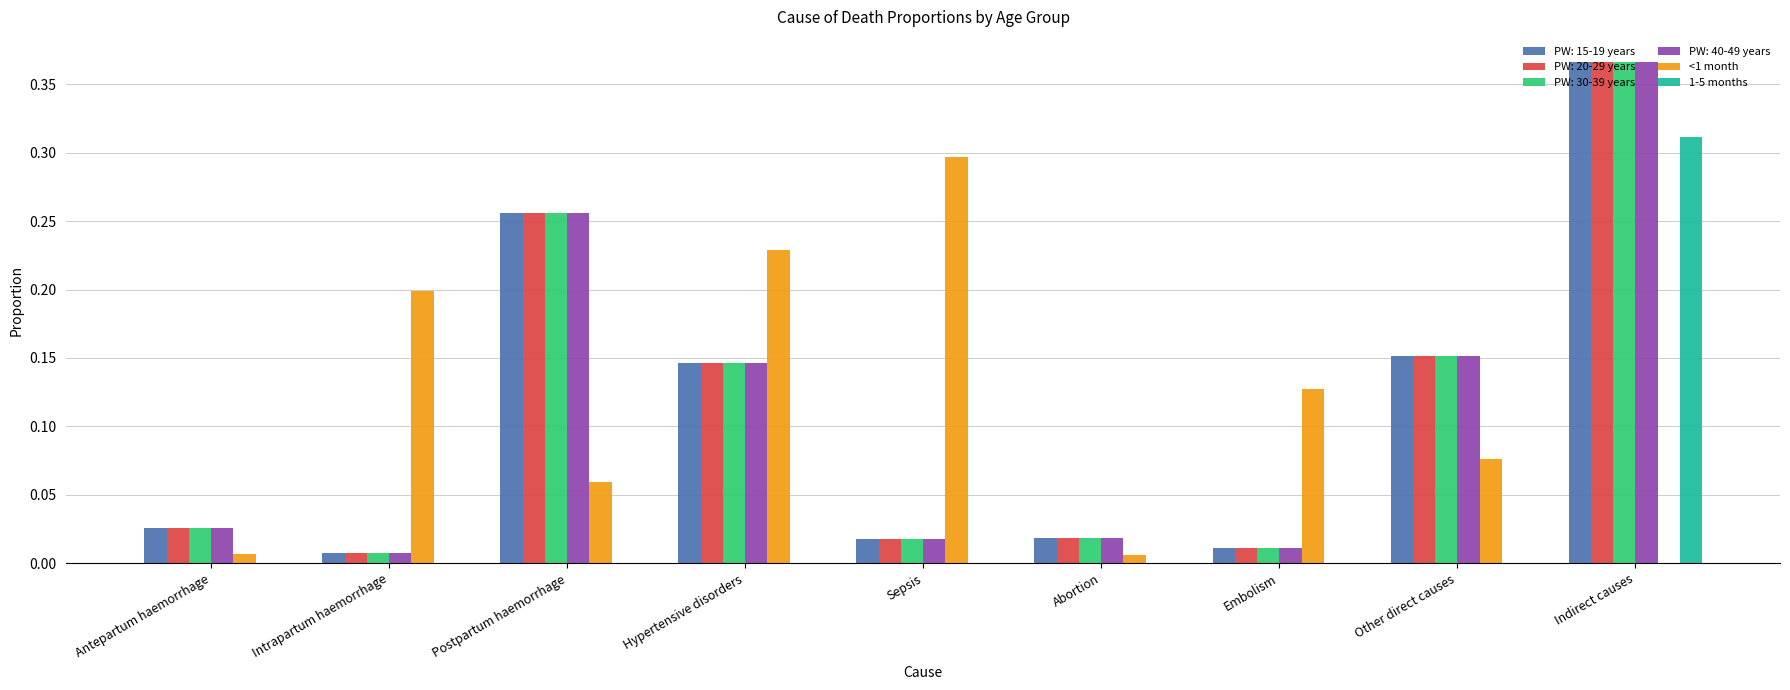

At which label does <1 month reach its peak?

Sepsis